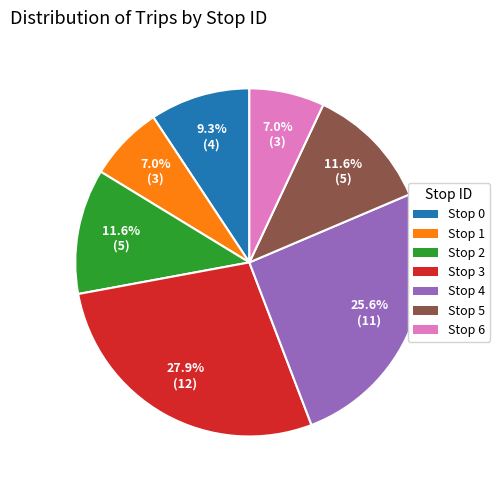

Count the number of slices in the pie.

7